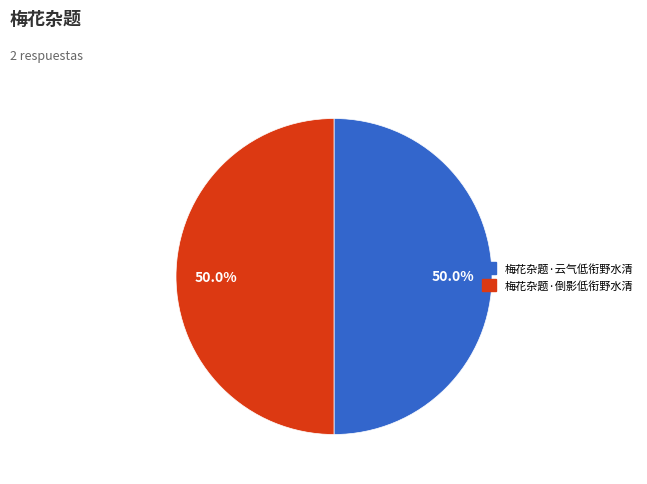

Approximately how many times larger is the value at 梅花杂题·倒影低衔野水清 compared to 梅花杂题·云气低衔野水清?

1.0